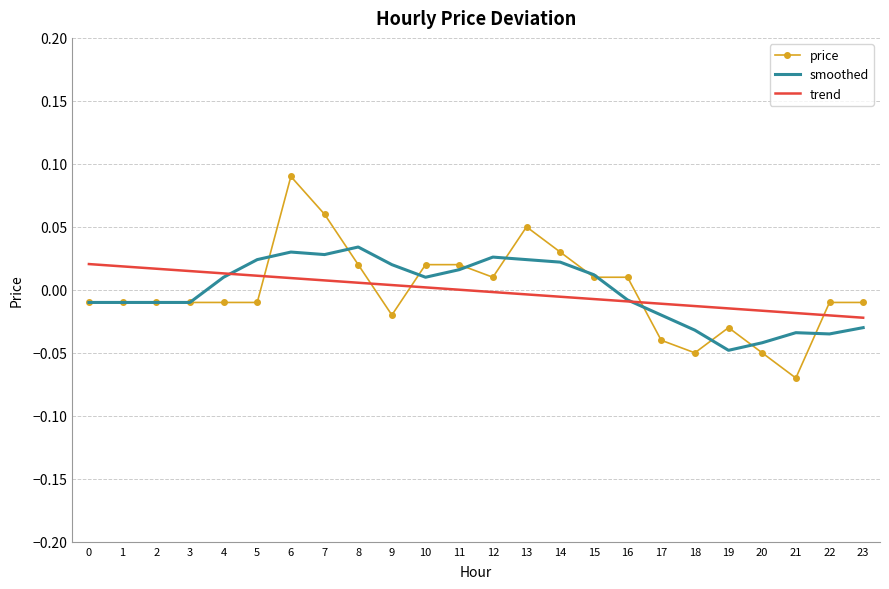

Is the value of smoothed at 1 greater than the value of trend at 9?

No